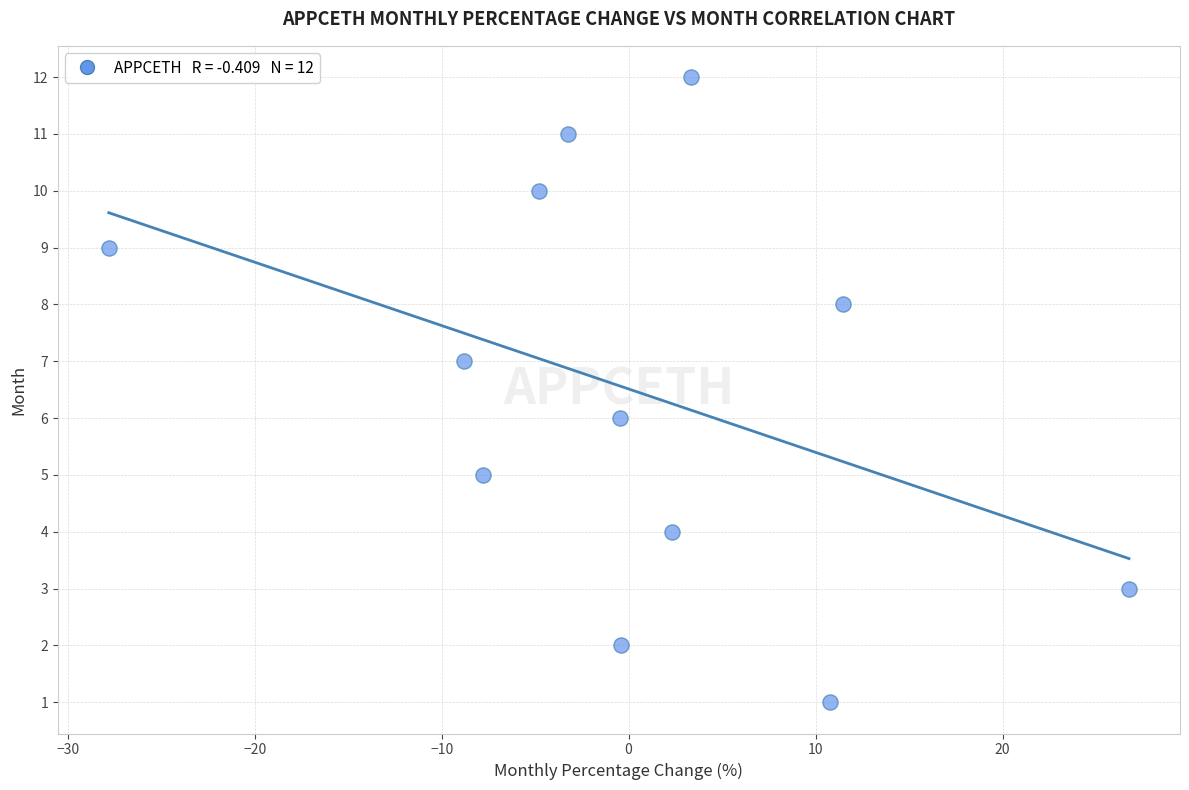

What is the range of Y values (max minus min)?

11